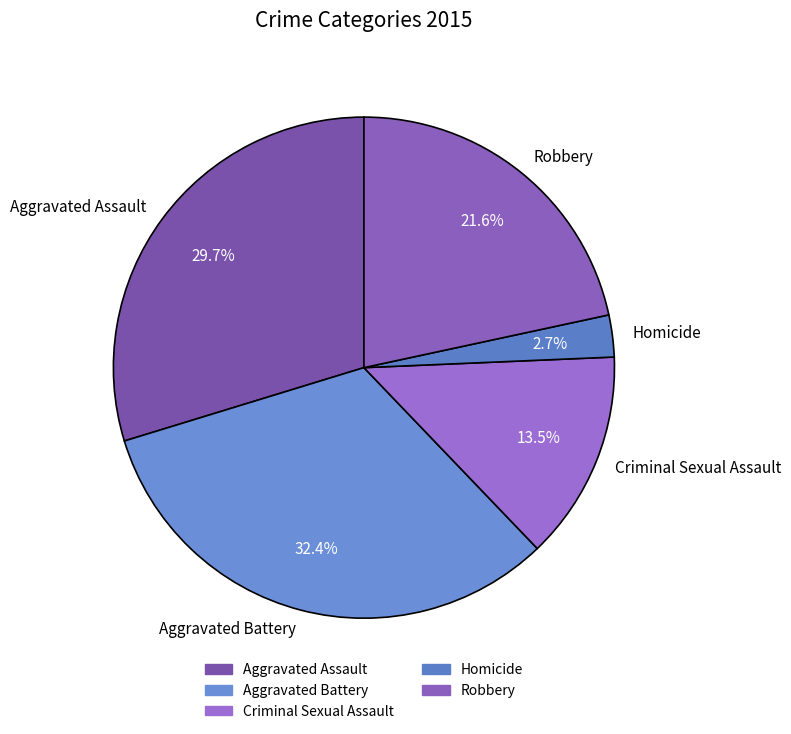

To the nearest percent, what is the difference between the Robbery and Aggravated Assault slice percentages?

8%